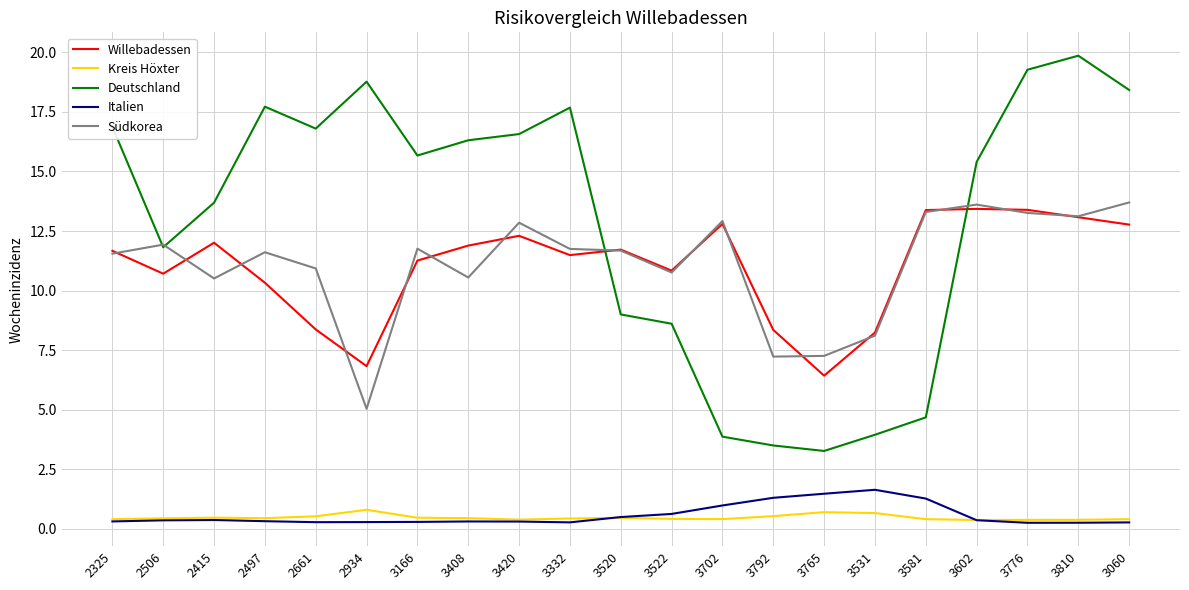

Is it true that Italien equals 1.0 at 3702?

True